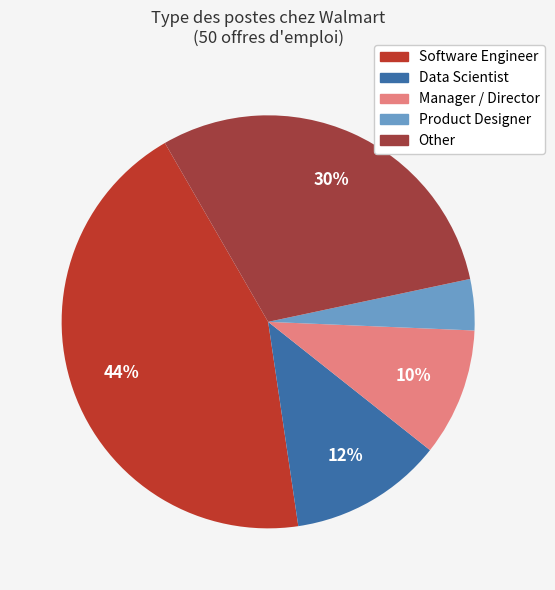

To the nearest percent, what is the combined percentage of Product Designer and Other?

34%